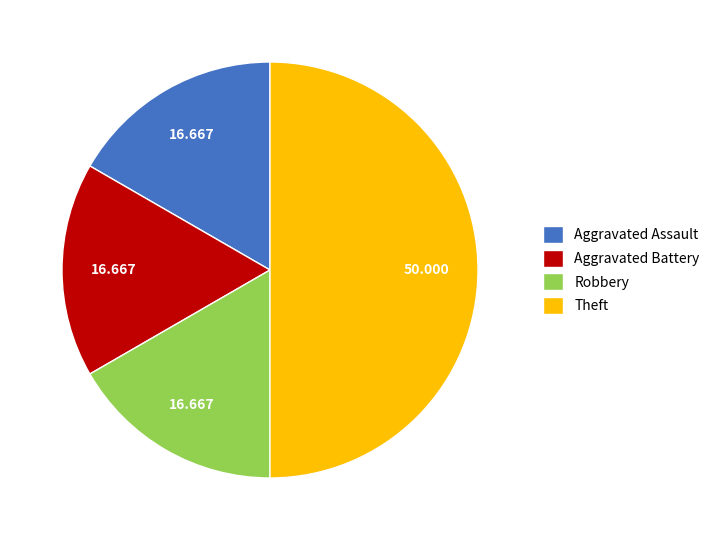

The Theft slice represents 59% of the pie. True or false?

False